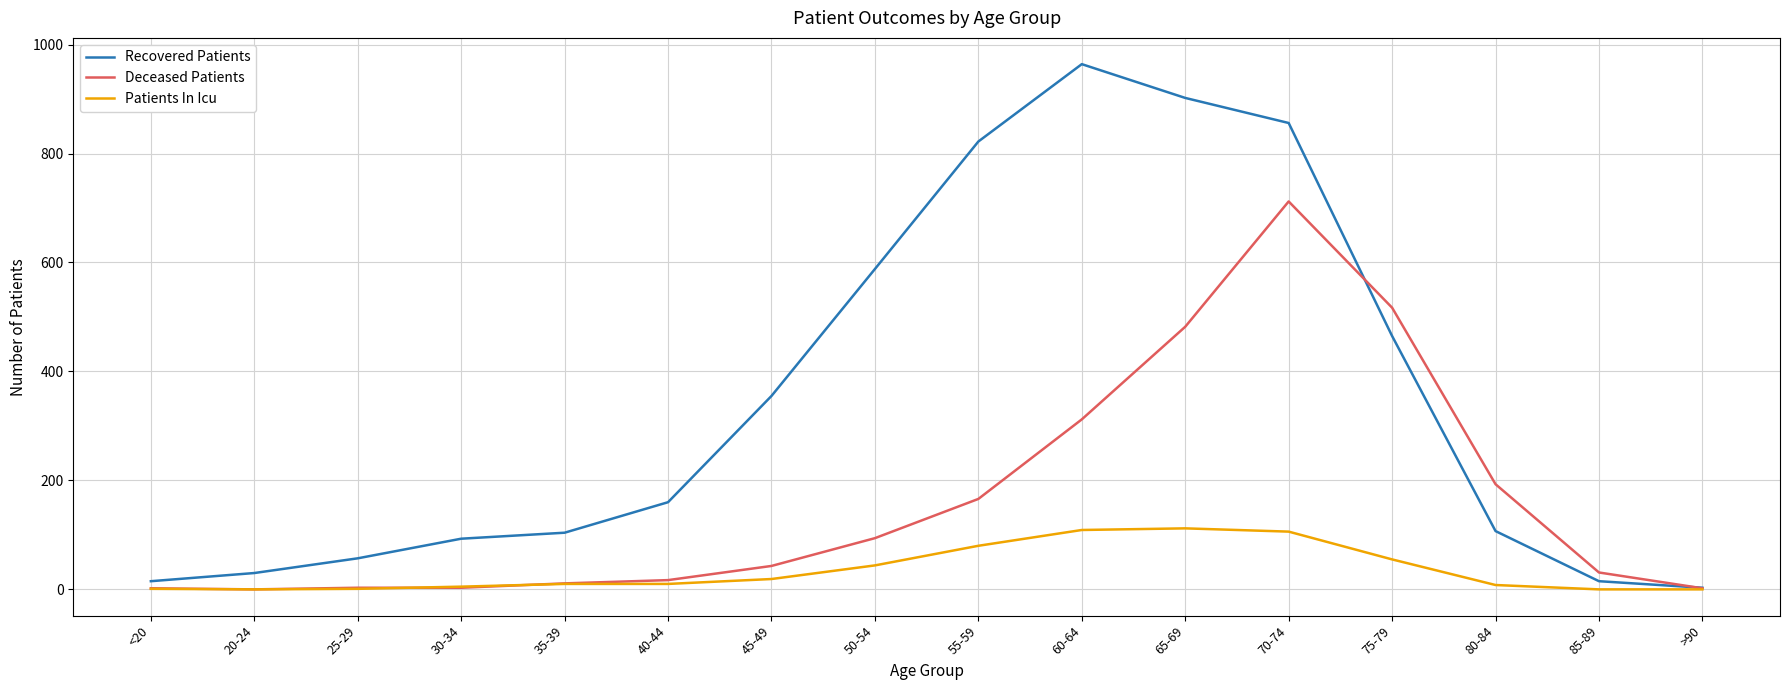

Which series has the widest spread of values?

Recovered Patients